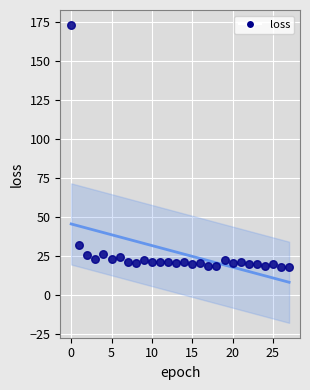

What is the range of Y values (max minus min)?

155.2